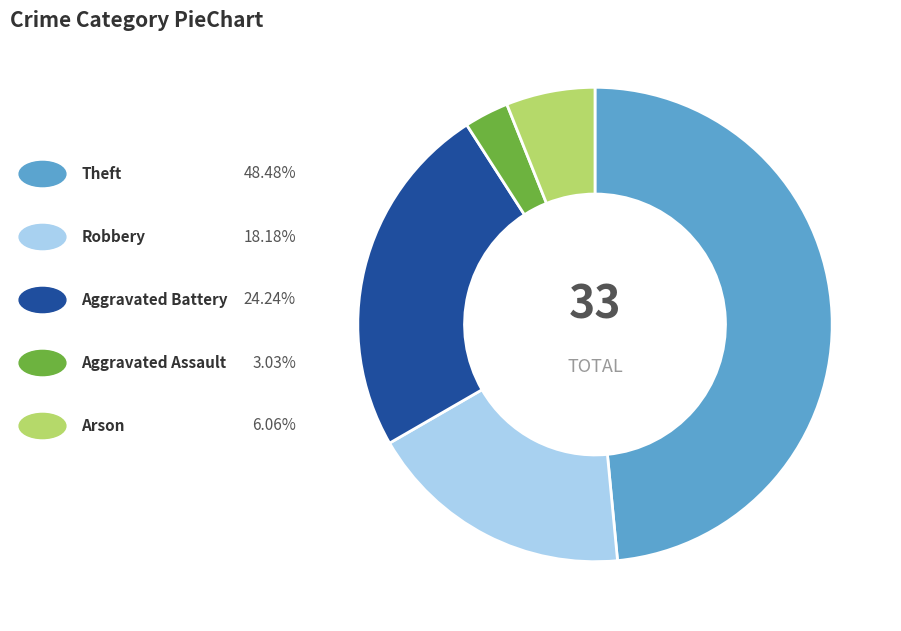

Is there any slice that represents more than half of the pie?

No